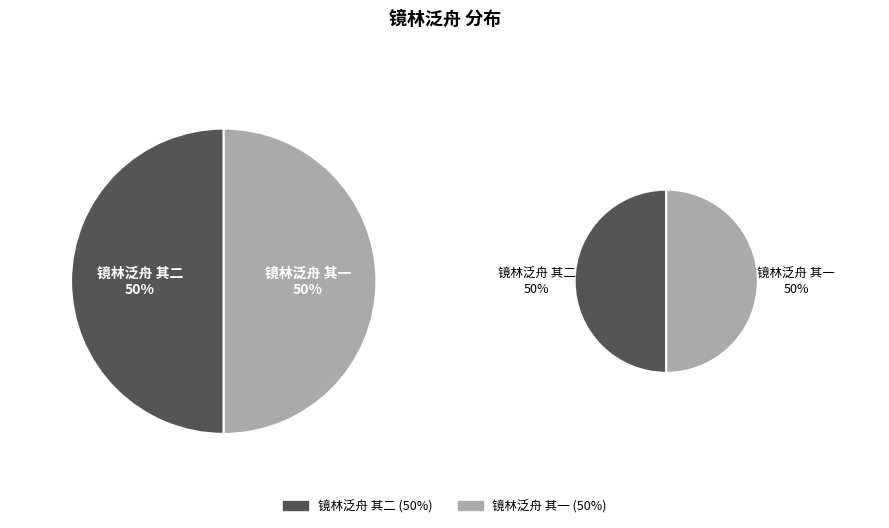

What percentage is NOT represented by 镜林泛舟 其一?

50.0%